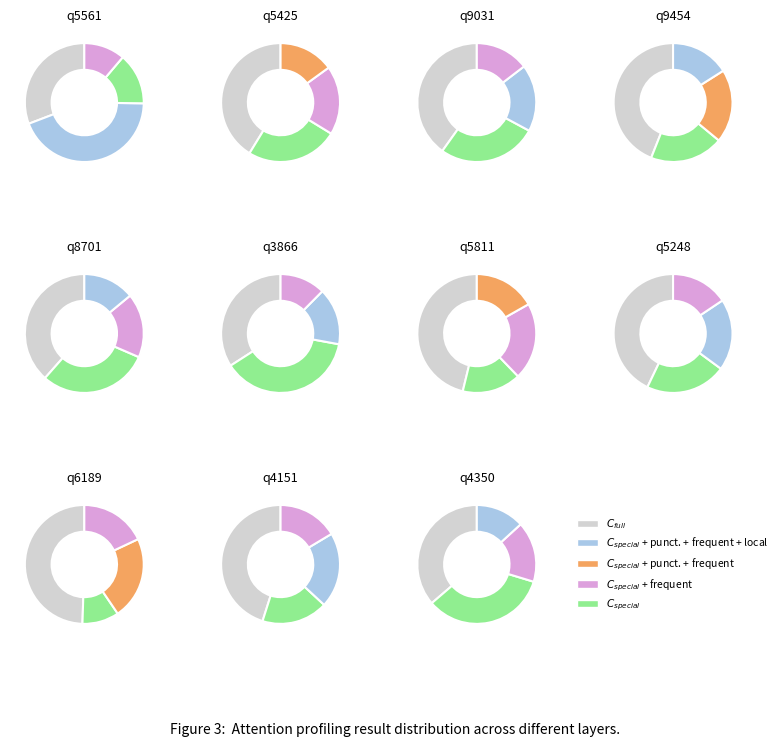

To the nearest percent, what percentage of the pie is q5561?

15%